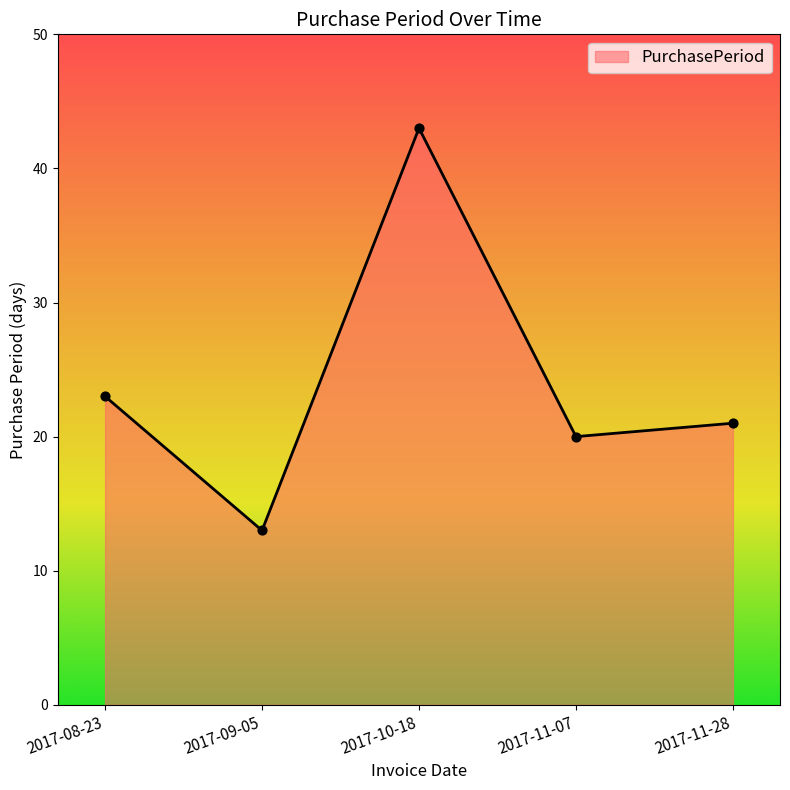

What is the change in value from 2017-08-23 to 2017-09-05?

-10